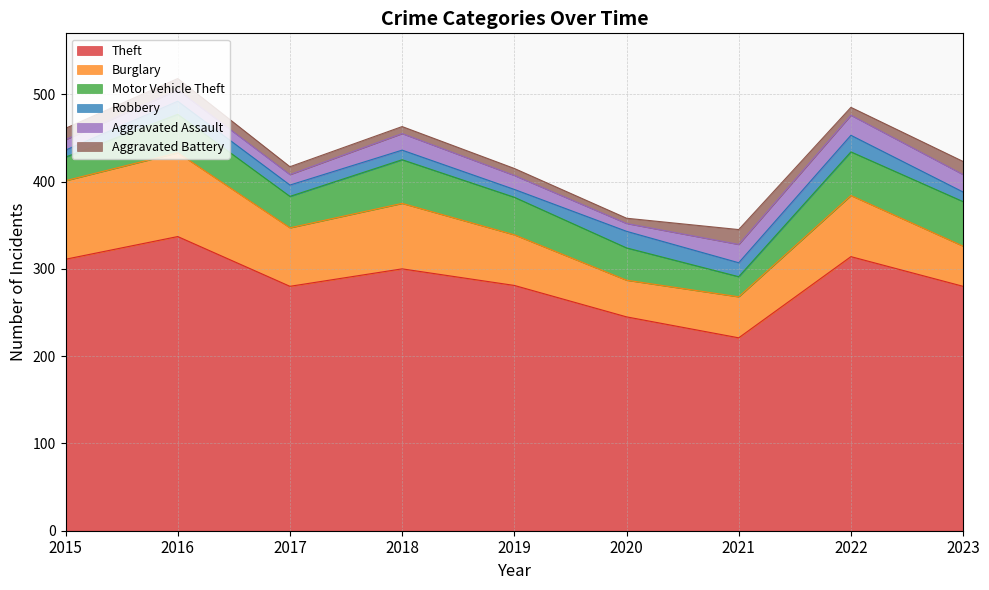

The value of Theft at 2018 is 300. True or false?

True